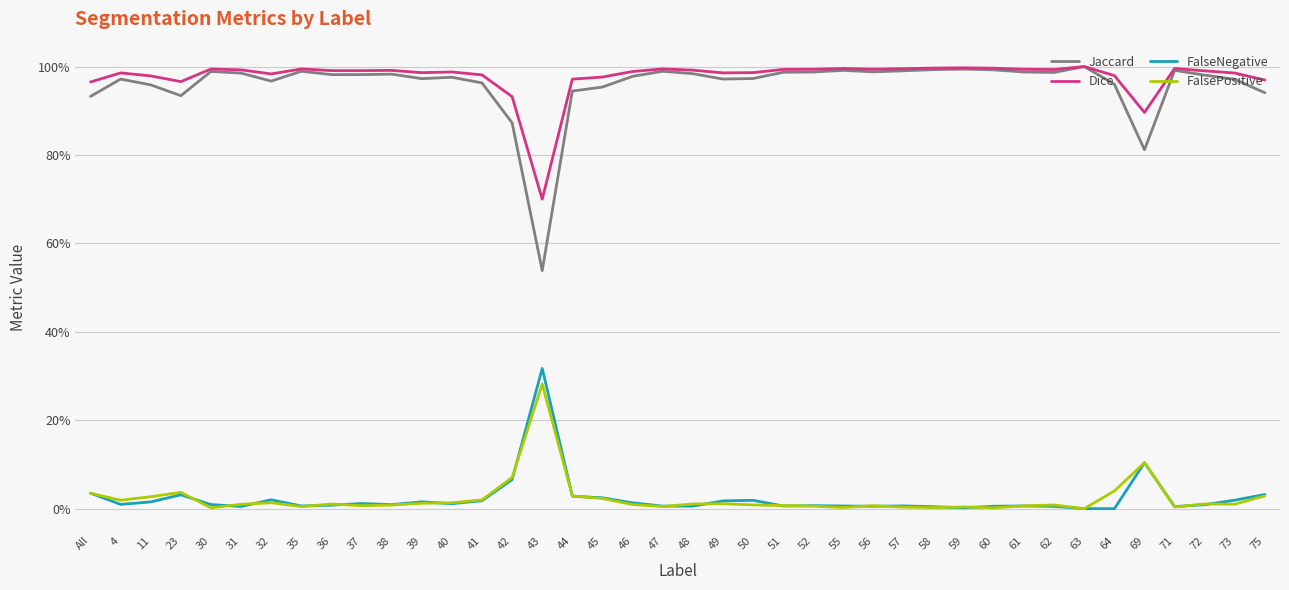

True or false: Dice and Jaccard cross at least once.

False